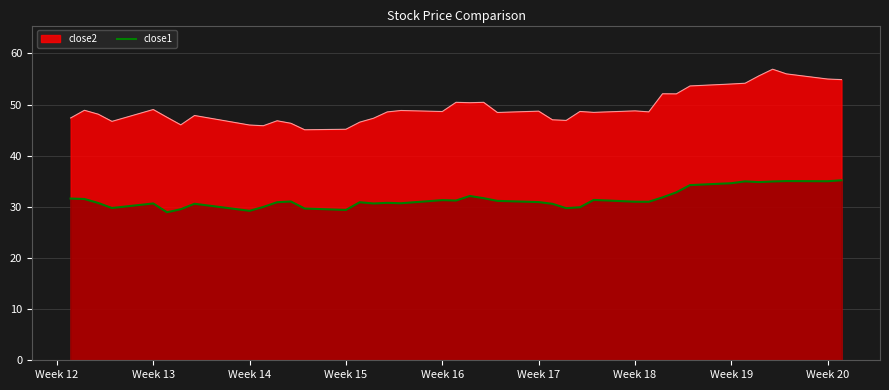

Count the number of data series in this chart.

2